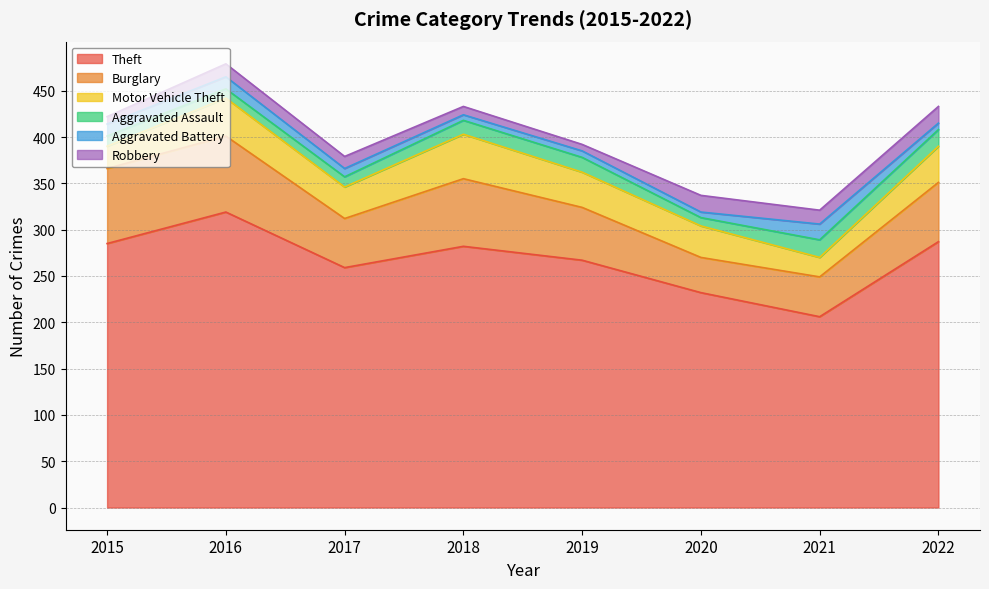

What is the maximum value for Theft?

319